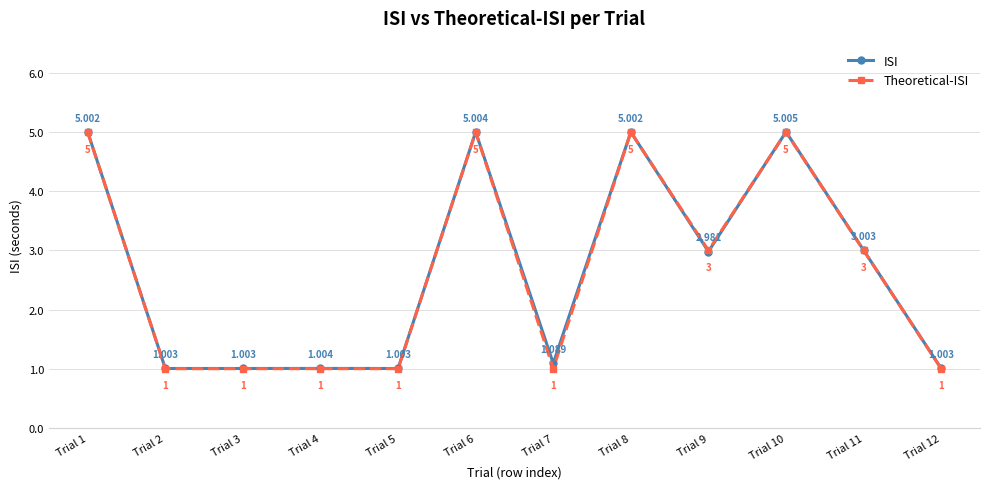

What is the difference between the second highest and minimum values in the ISI series?

4.0